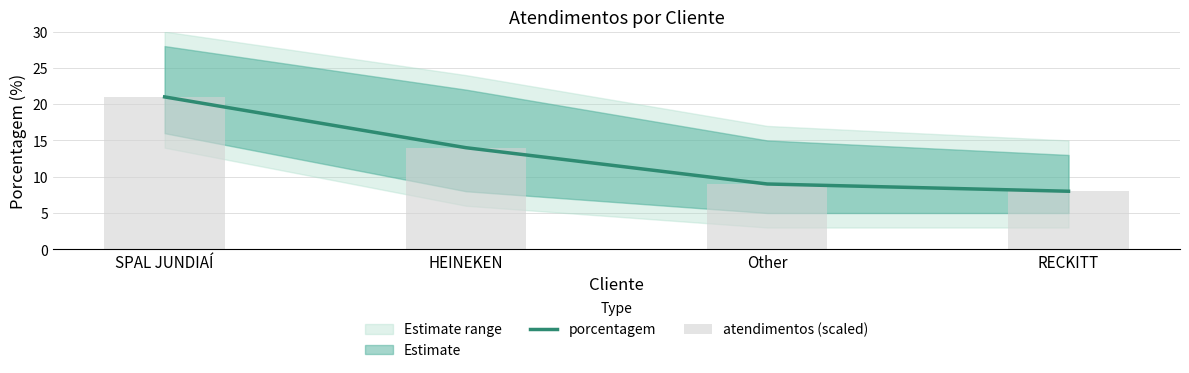

What is the total value across all series at Other?

18